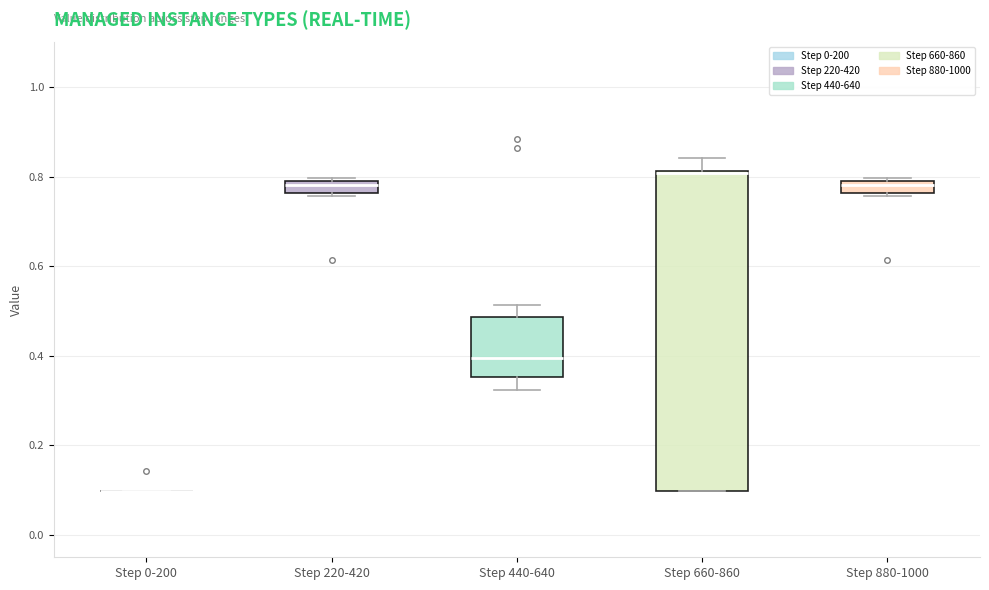

Which box is the tallest, from its lower edge to its upper edge?

Step 660-860